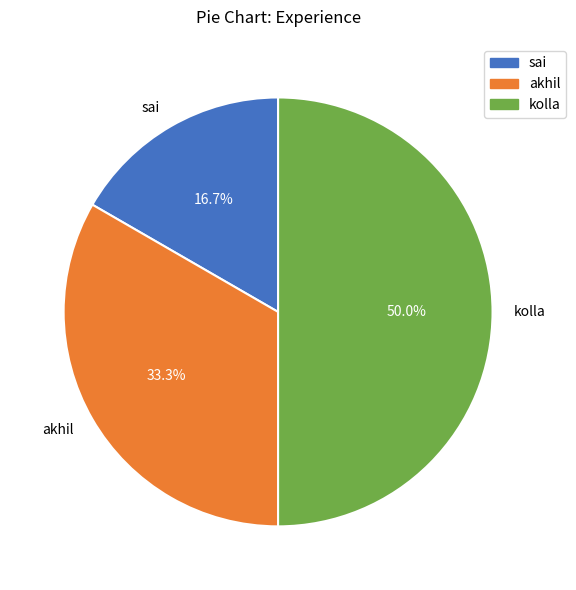

Does sai account for over 50% of the chart?

No